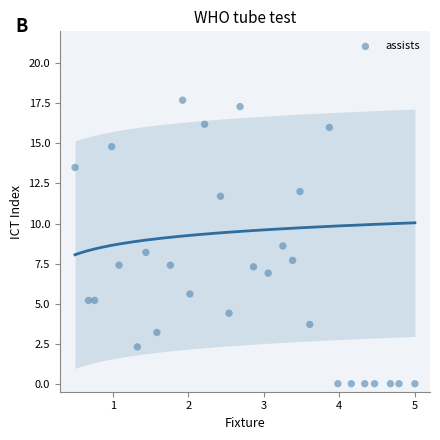

List the coordinates of all points as (Y, X) pairs, reading left to right.

(13.5, 0.5)  (5.2, 0.7)  (5.2, 0.8)  (14.8, 1.0)  (7.4, 1.1)  (2.3, 1.3)  (8.2, 1.4)  (3.2, 1.6)  (7.4, 1.8)  (17.7, 1.9)  (5.6, 2.0)  (16.2, 2.2)  (11.7, 2.4)  (4.4, 2.5)  (17.3, 2.7)  (7.3, 2.9)  (6.9, 3.1)  (8.6, 3.3)  (7.7, 3.4)  (12.0, 3.5)  (3.7, 3.6)  (16.0, 3.9)  (0.0, 4.0)  (0.0, 4.2)  (0.0, 4.3)  (0.0, 4.5)  (0.0, 4.7)  (0.0, 4.8)  (0.0, 5.0)